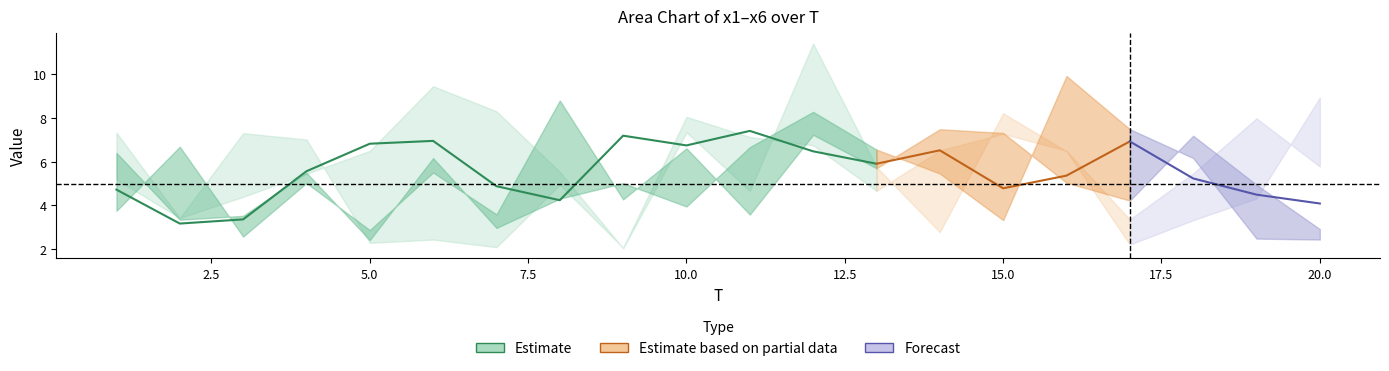

What is the maximum value shown in the chart?

11.4